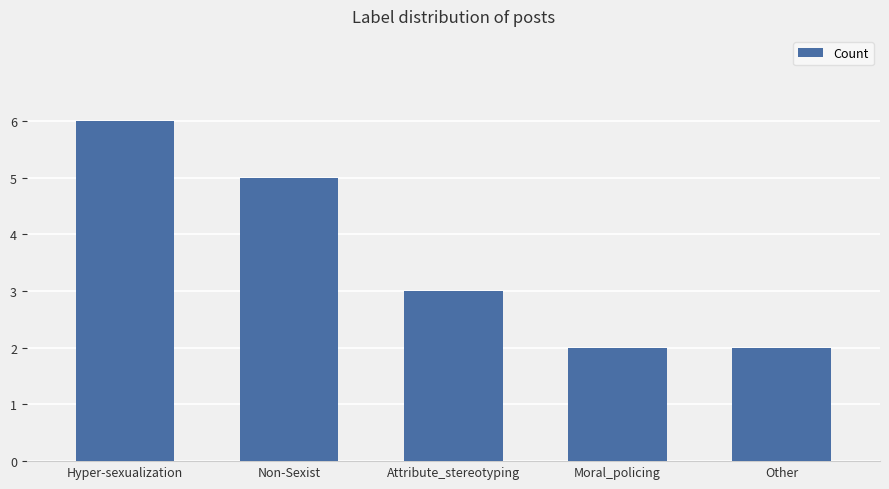

Reading left to right, list all the values displayed in this chart.

Hyper-sexualization=6	Non-Sexist=5	Attribute_stereotyping=3	Moral_policing=2	Other=2